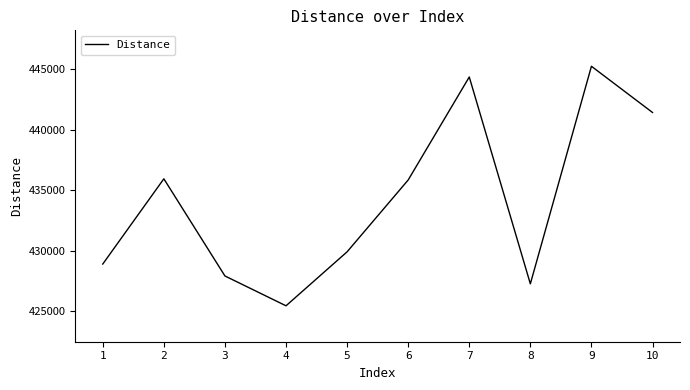

The value at 10 is 158067.2. True or false?

False